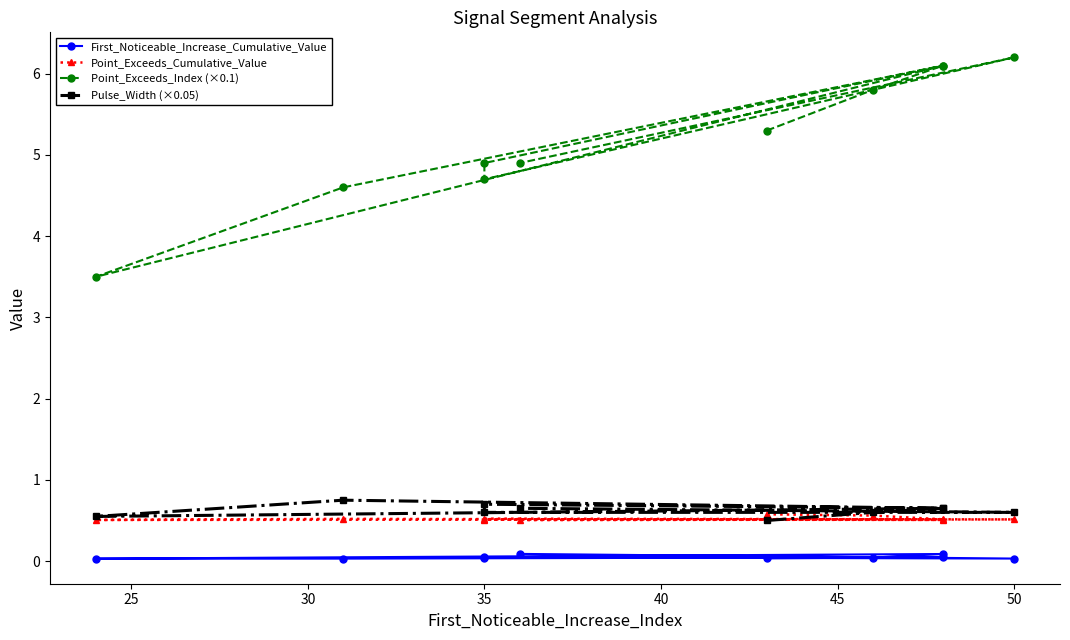

True or false: First_Noticeable_Increase_Cumulative_Value has more than 1 interior local peaks.

True